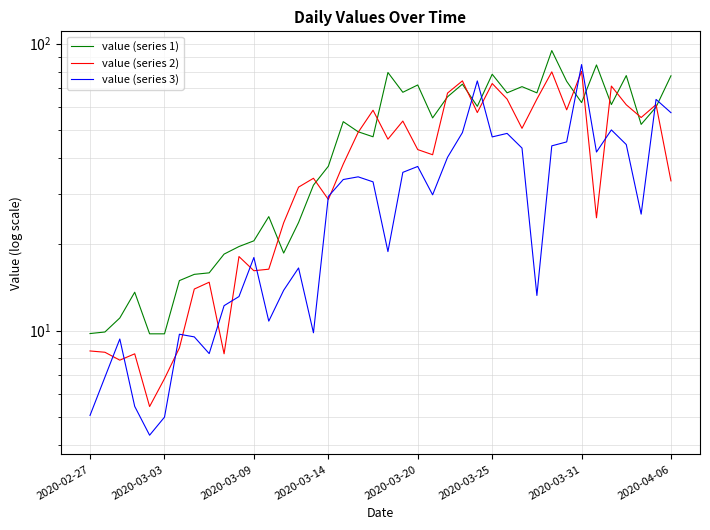

Reading right to left, what are all the values shown in this chart?

value (series 1): 77.3	60.2	52.3	77.4	61.4	84.4	62.4	74.0	94.7	67.4	70.9	67.4	78.3	60.5	72.3	65.3	55.1	71.8	67.7	79.4	47.4	49.3	53.5	37.4	32.1	23.8	18.6	25.0	20.6	19.6	18.5	15.9	15.7	14.9	9.7	9.7	13.6	11.1	9.9	9.8
value (series 2): 33.3	61.3	55.3	61.3	71.2	24.7	80.1	58.8	79.8	64.1	50.7	64.1	72.7	57.6	74.2	67.3	41.0	42.8	53.8	46.5	58.6	49.1	38.1	28.7	34.0	31.6	23.8	16.4	16.2	18.1	8.3	14.8	14.0	8.7	6.8	5.4	8.3	7.9	8.4	8.5
value (series 3): 57.5	64.0	25.5	44.5	50.1	41.9	84.6	45.5	44.1	13.3	43.3	48.7	47.3	74.2	49.0	40.2	29.7	37.3	35.6	18.9	33.0	34.4	33.6	29.4	9.8	16.5	13.8	10.8	18.0	13.1	12.2	8.3	9.5	9.7	5.0	4.3	5.4	9.4	6.9	5.1